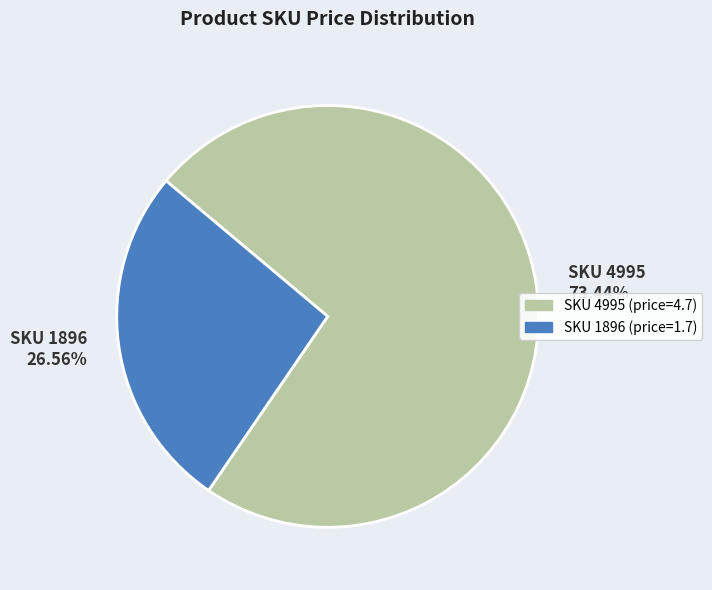

Combined, do SKU 4995 73.44% and SKU 1896 26.56% account for over 50%?

Yes